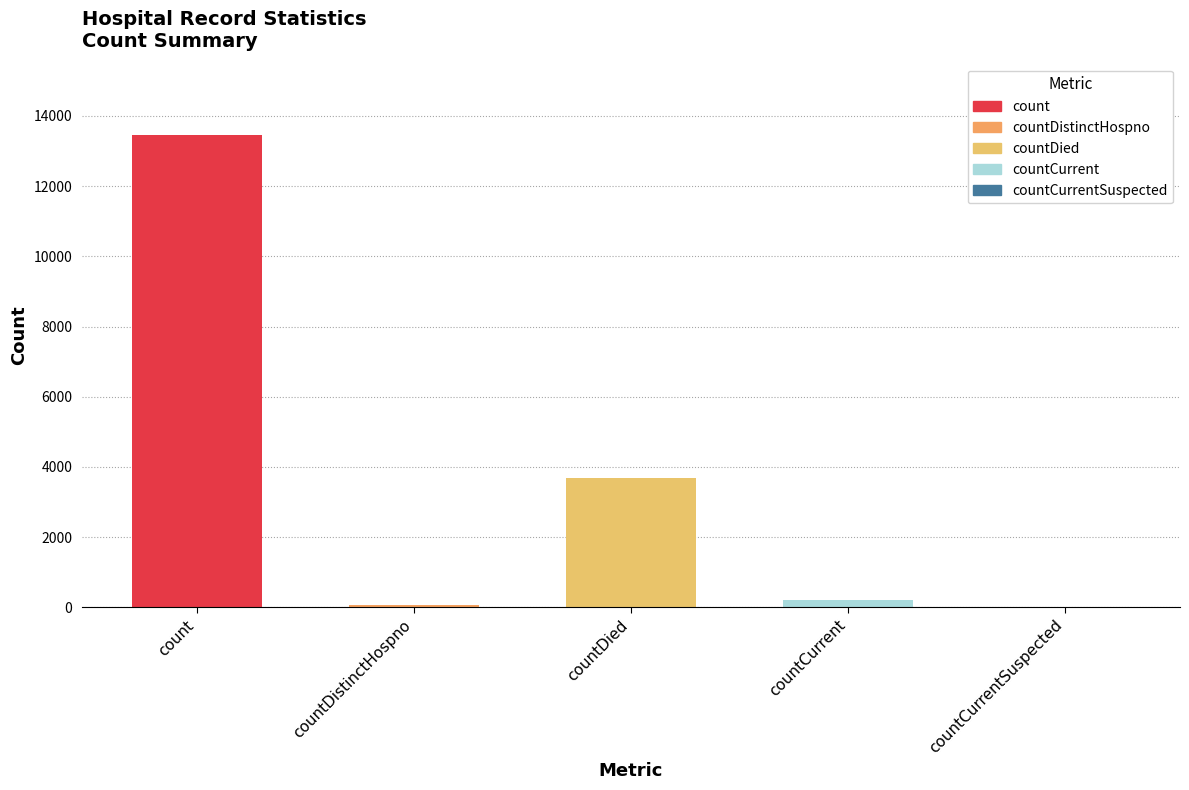

Rank the categories by value from highest to lowest.

count, countDied, countCurrent, countDistinctHospno, countCurrentSuspected